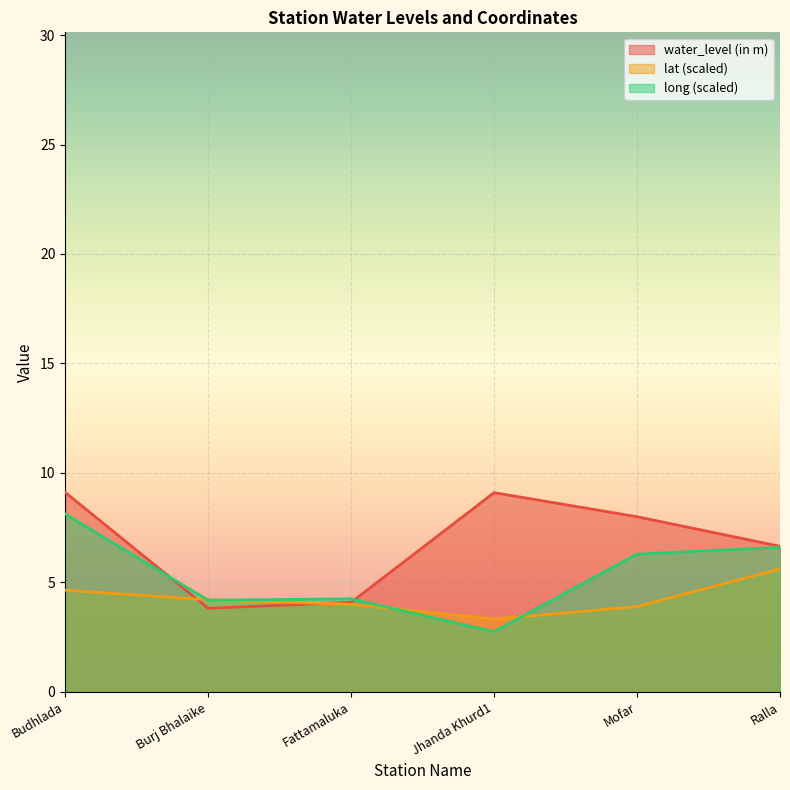

Which series has the largest total across all categories?

water_level (in m)